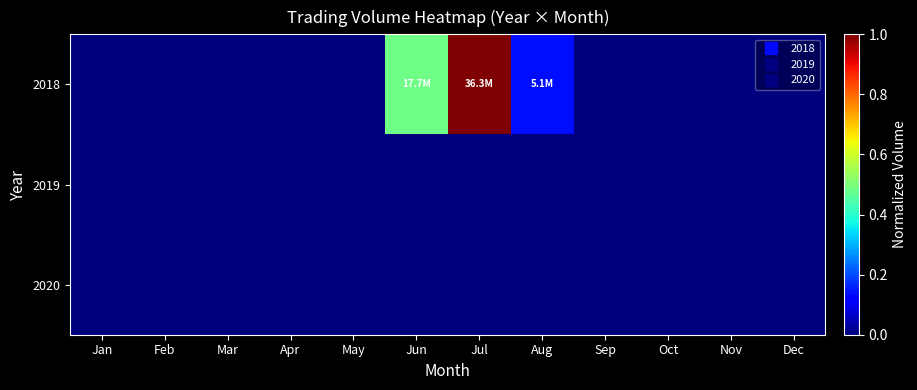

Reading left to right, extract all data points from this chart.

2018: Jan=0.0	Feb=0.0	Mar=0.0	Apr=0.0	May=0.0	Jun=0.5	Jul=1.0	Aug=0.1	Sep=0.0	Oct=0.0	Nov=0.0	Dec=0.0
2019: Jan=0.0	Feb=0.0	Mar=0.0	Apr=0.0	May=0.0	Jun=0.0	Jul=0.0	Aug=0.0	Sep=0.0	Oct=0.0	Nov=0.0	Dec=0.0
2020: Jan=0.0	Feb=0.0	Mar=0.0	Apr=0.0	May=0.0	Jun=0.0	Jul=0.0	Aug=0.0	Sep=0.0	Oct=0.0	Nov=0.0	Dec=0.0